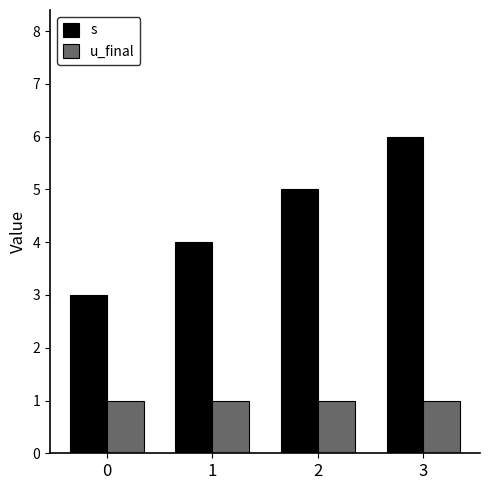

What is the spread (max minus min) of values at 3?

5